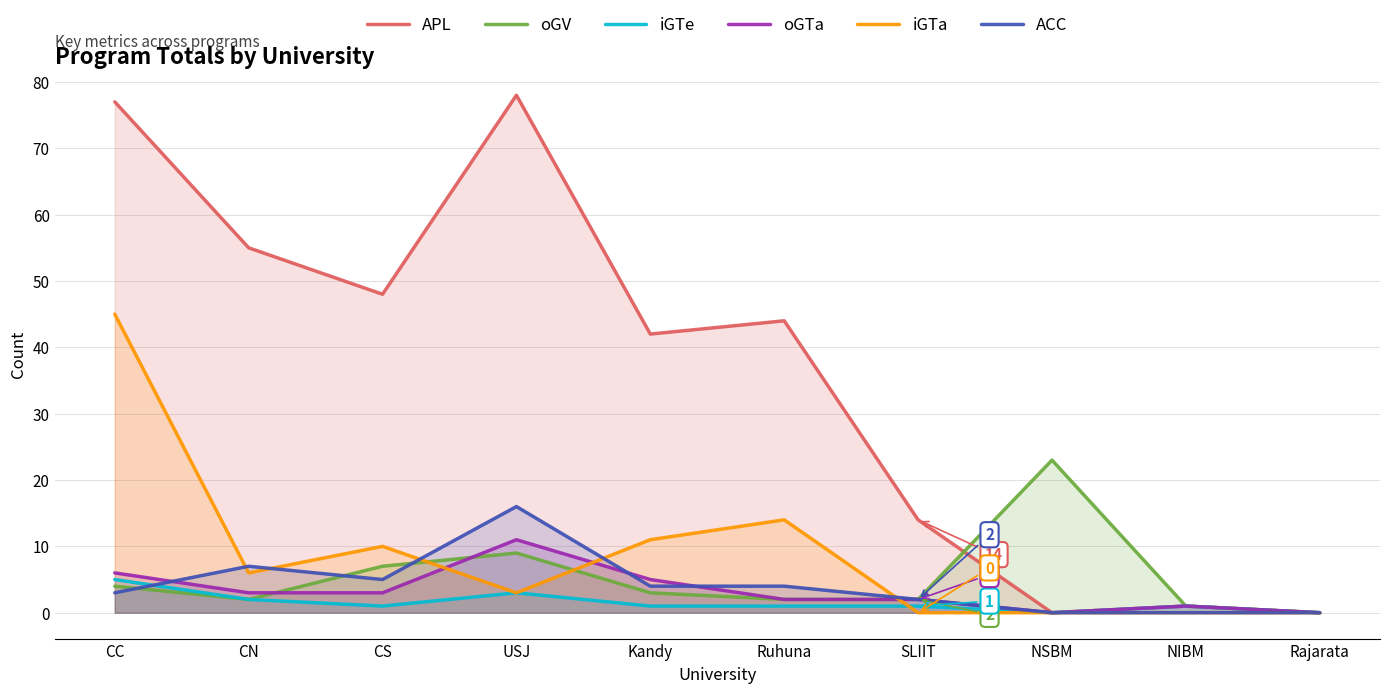

Count the number of categories in the chart.

10